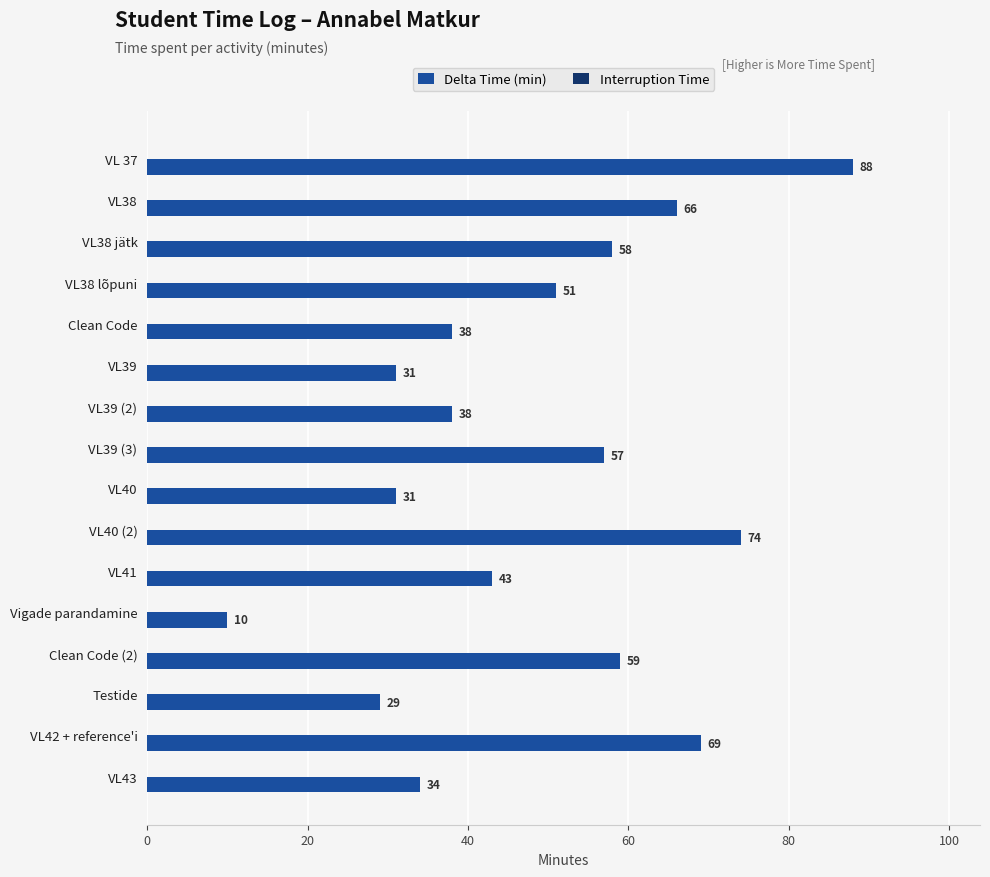

Between VL41 and Clean Code (2), which is larger?

Clean Code (2)